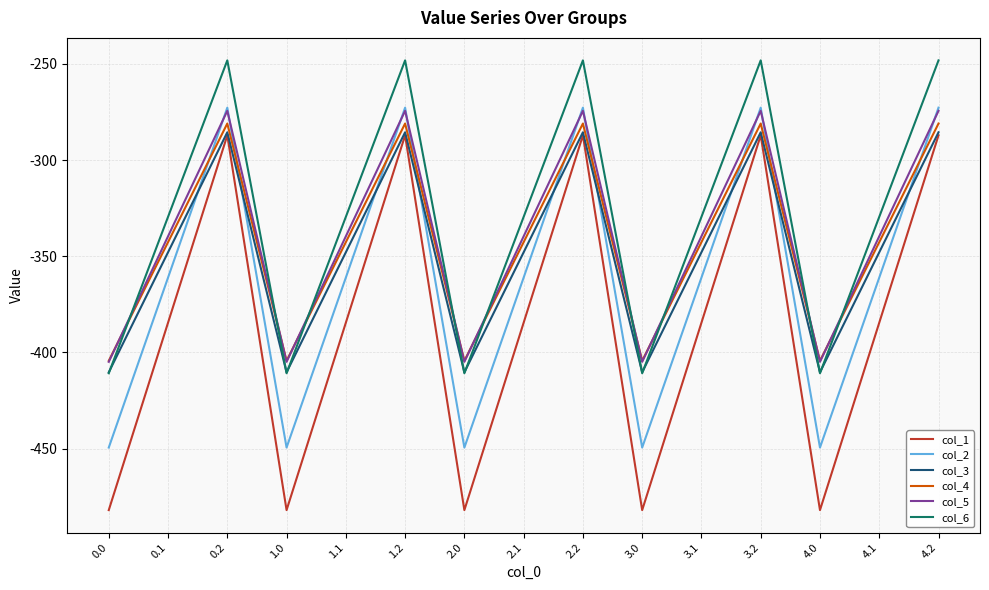

What is the sum of all col_4 values?

-5140.1